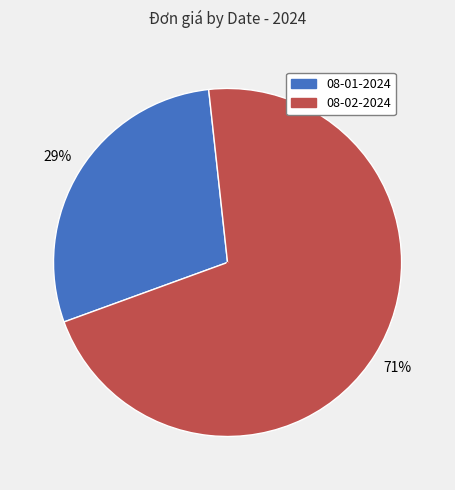

Is the sum of 08-01-2024 and 08-02-2024 greater than half?

Yes